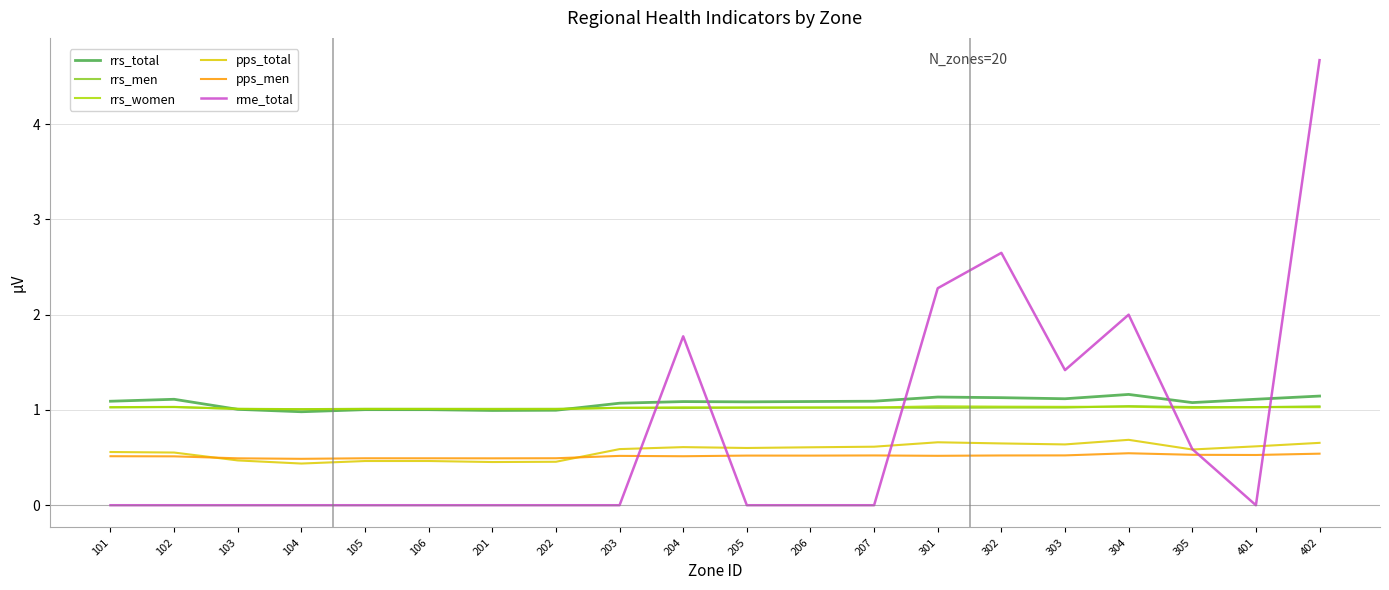

Which series has the largest range (max minus min)?

rme_total